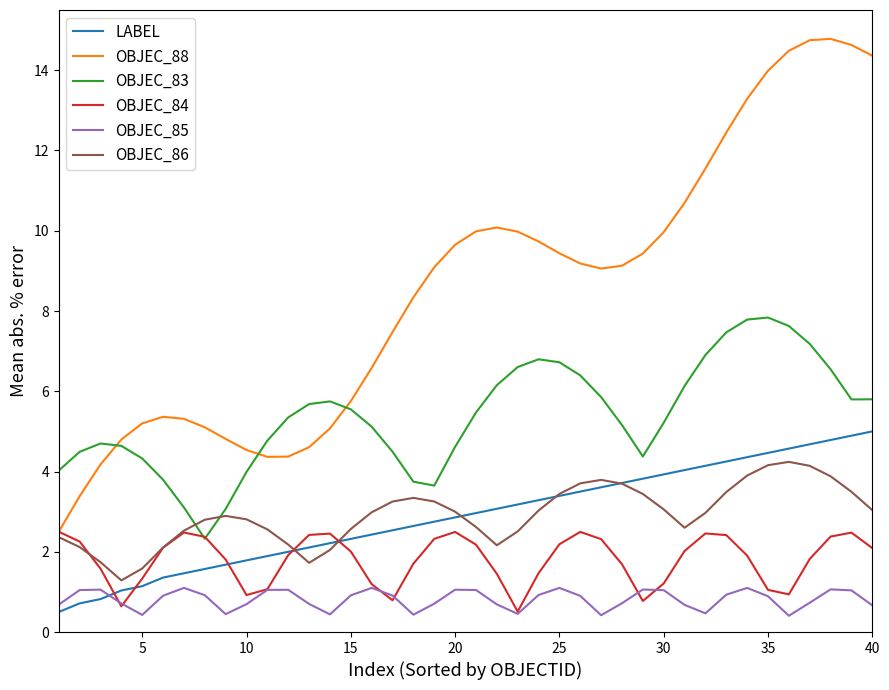

Which series has the widest spread of values?

OBJEC_88